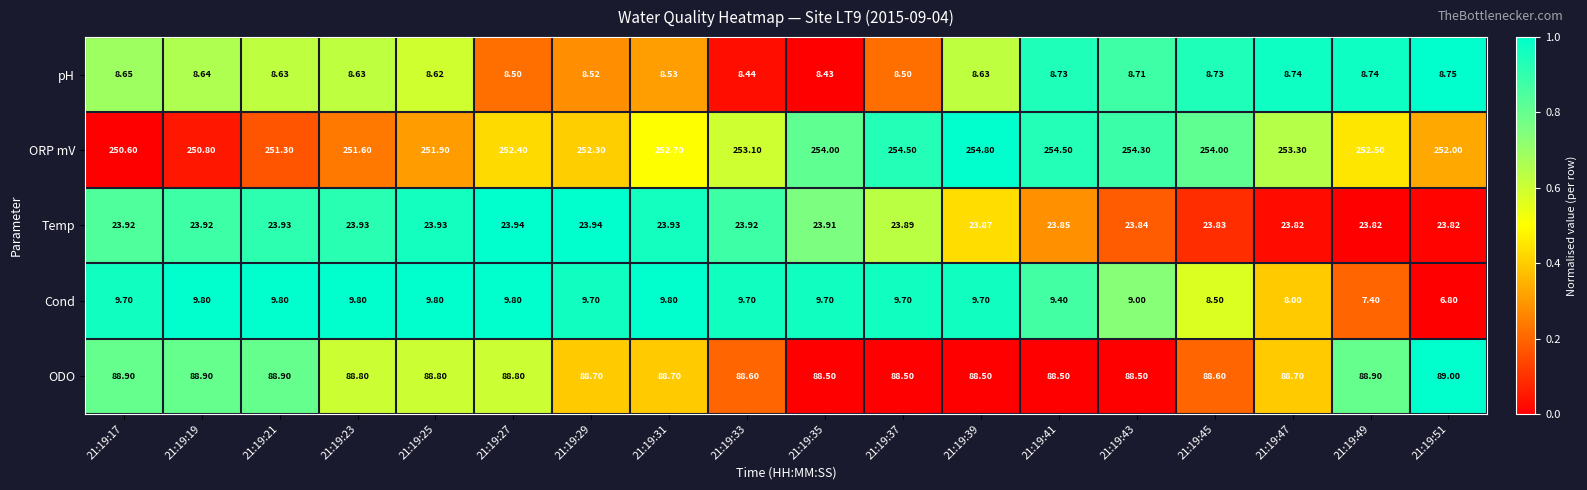

Which series has the largest total across all categories?

ORP mV